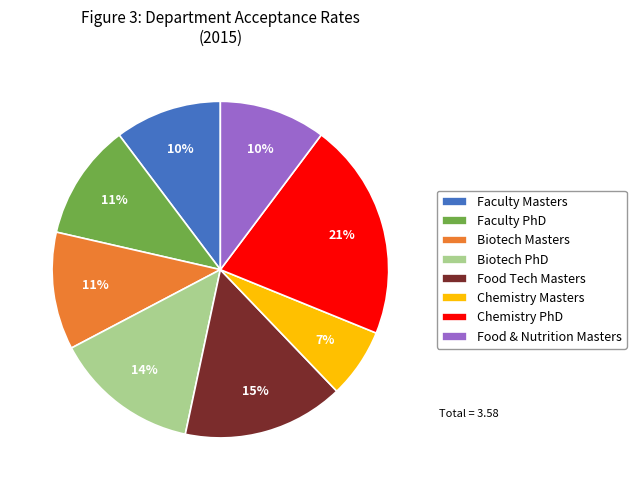

Is there any slice that represents more than half of the pie?

No